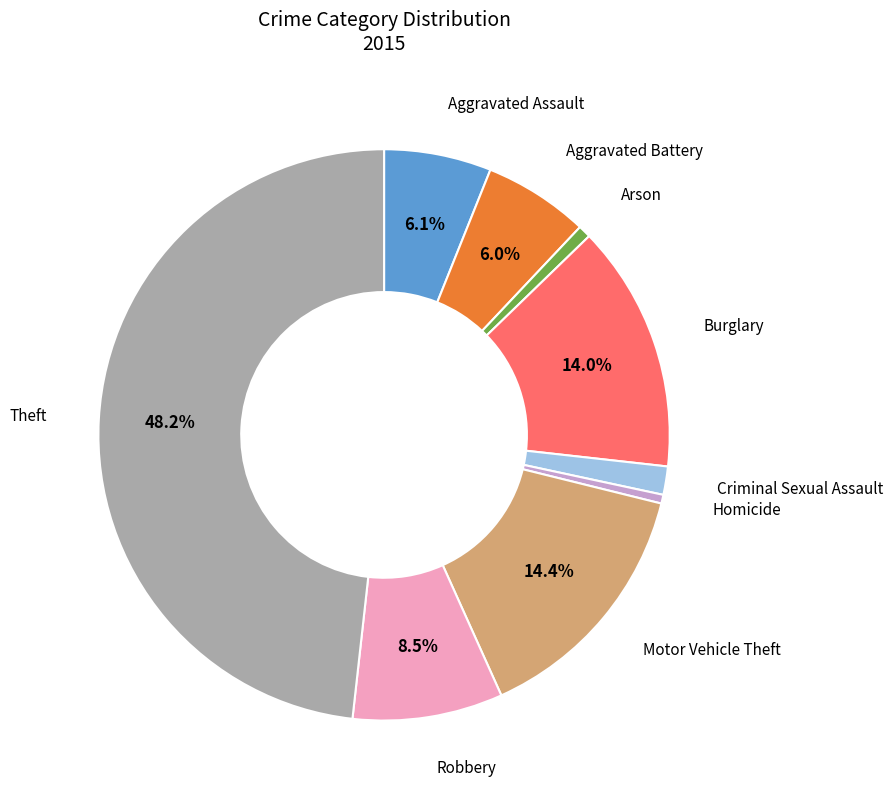

Count the number of slices in the pie.

9